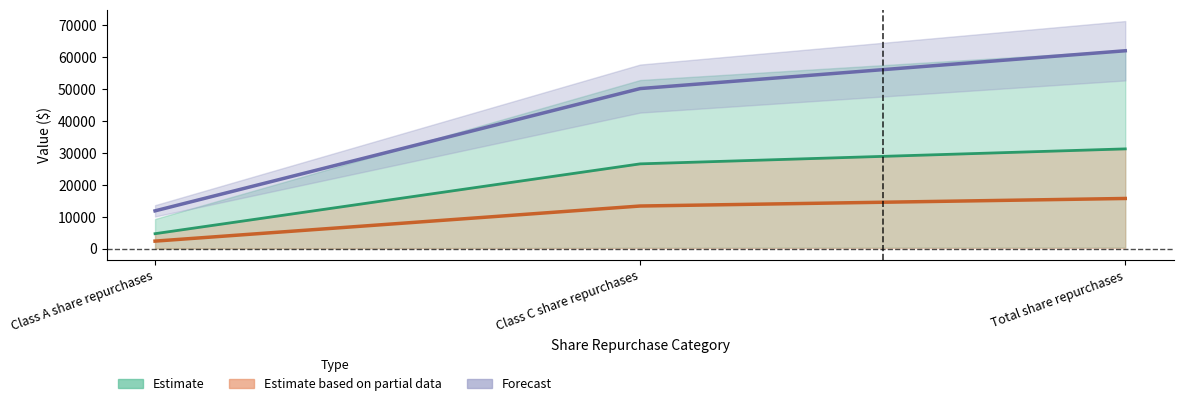

Reading right to left, list all the values displayed in this chart.

Value_2: 31281.5	26587.0	4694.5
Value_3: 62047.0	50192.0	11855.0
Value_4: 15735.5	13370.0	2365.5